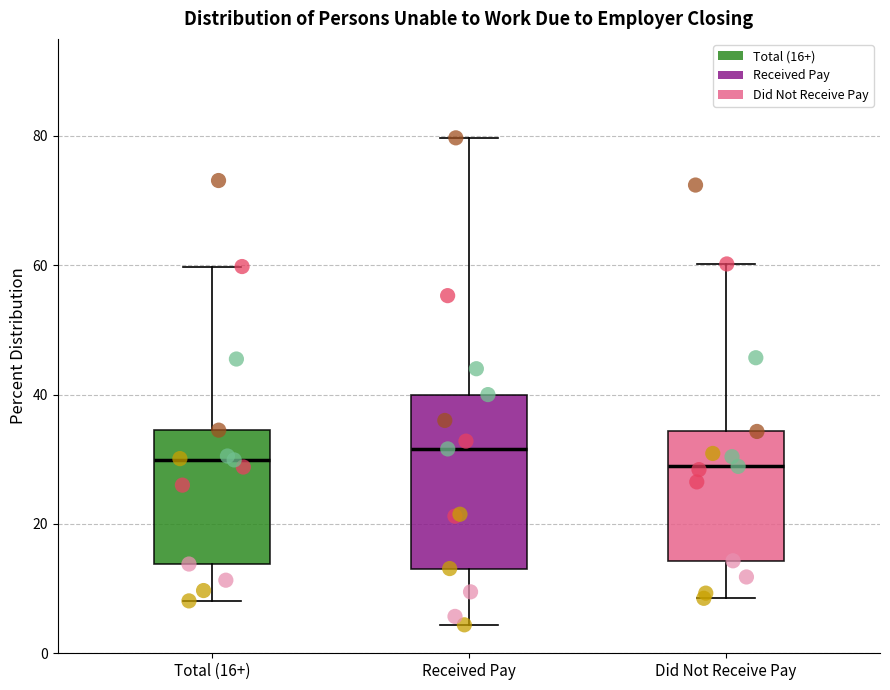

Where does the median line of the box for Total (16+) sit on the y-axis? The values are not printed on the chart, so give them approximately, as read against the axis.

30